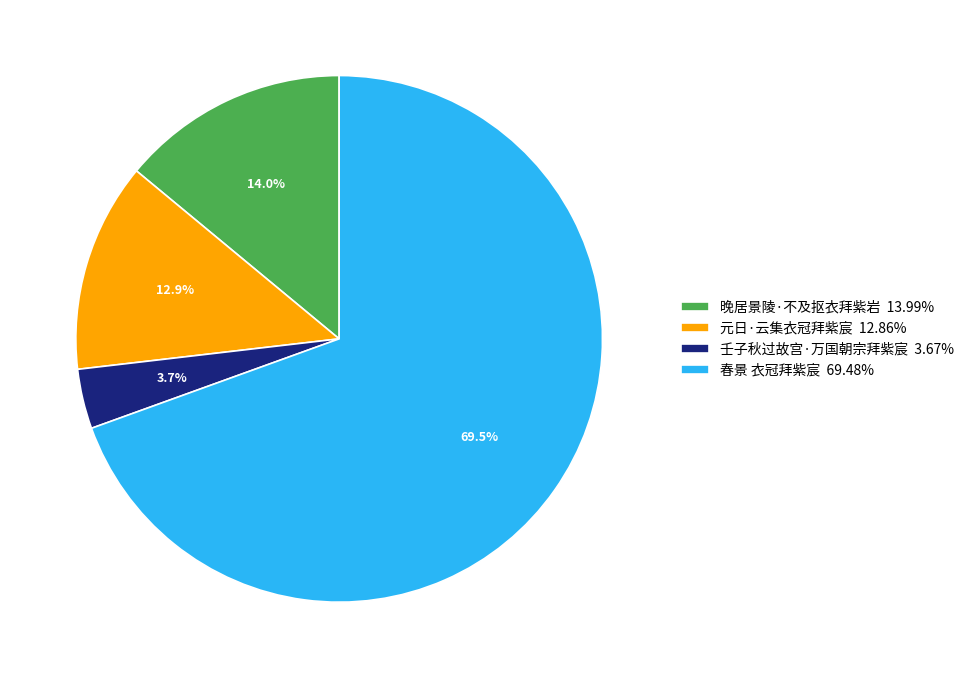

Do 晚居景陵·不及抠衣拜紫岩 13.99% and 春景 衣冠拜紫宸 69.48% together represent more than half of the pie?

Yes